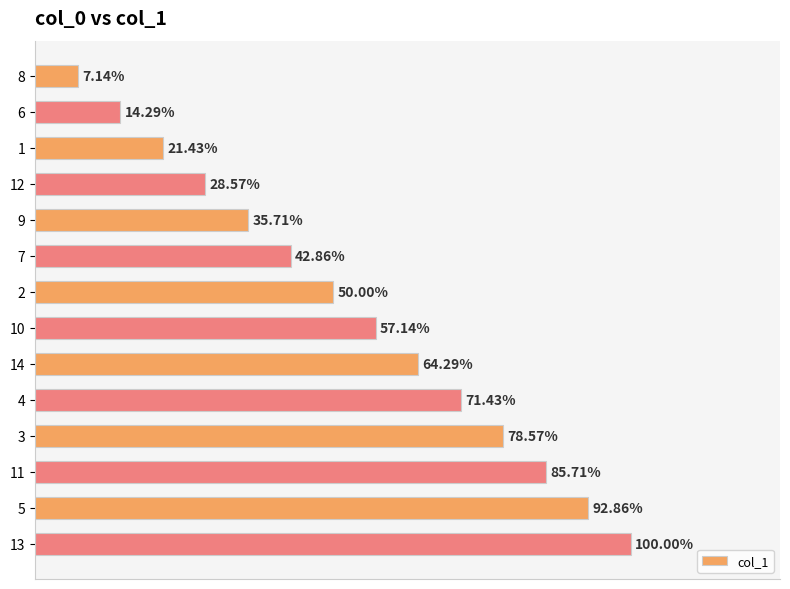

Are the bars grouped side by side (vs. stacked)?

No